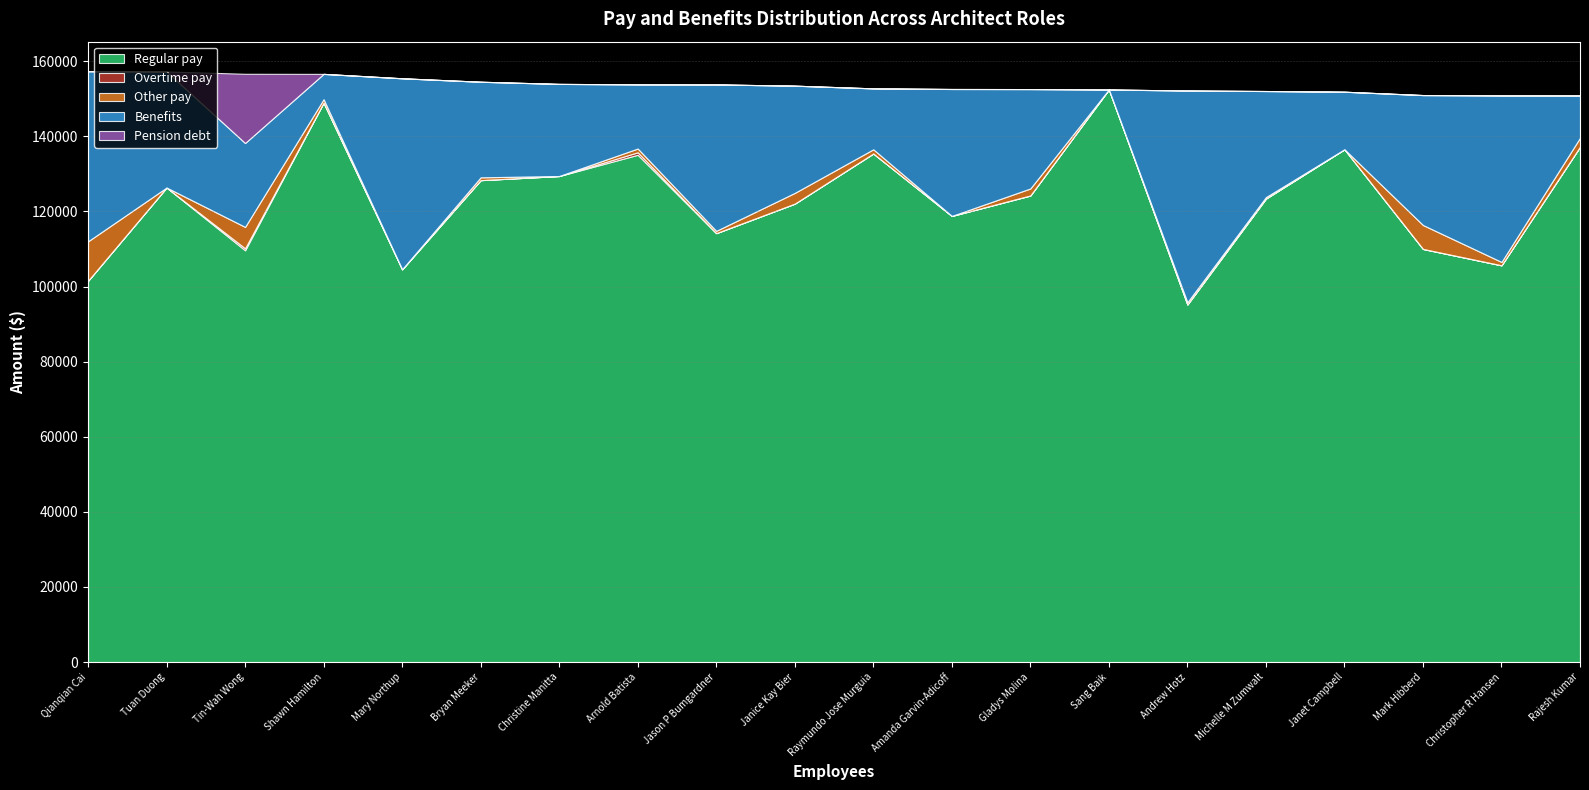

Which series changed the most between Qianqian Cai and Raymundo Jose Murguia?

Regular pay